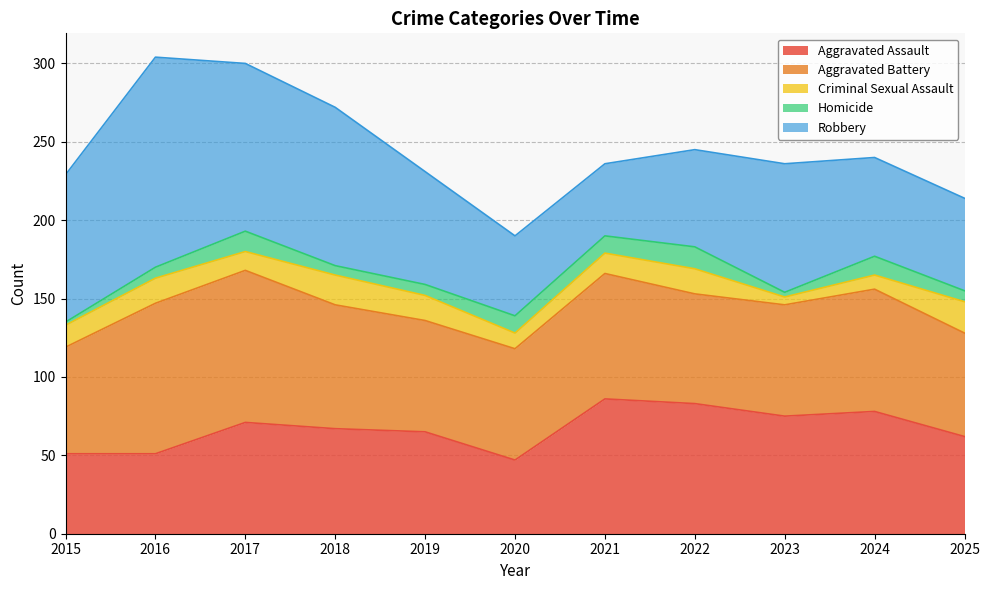

What is the average value of the Robbery series?

79